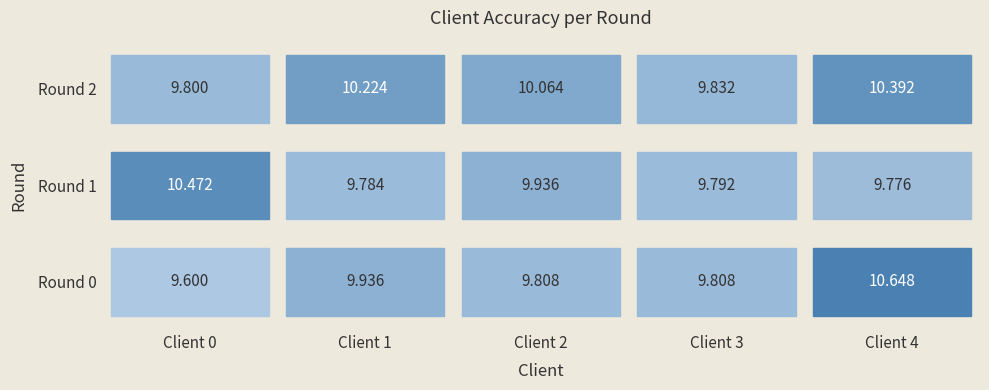

Reading left to right, extract all data points from this chart.

client_0: 0=9.6	1=10.5	2=9.8
client_1: 0=9.9	1=9.8	2=10.2
client_2: 0=9.8	1=9.9	2=10.1
client_3: 0=9.8	1=9.8	2=9.8
client_4: 0=10.6	1=9.8	2=10.4